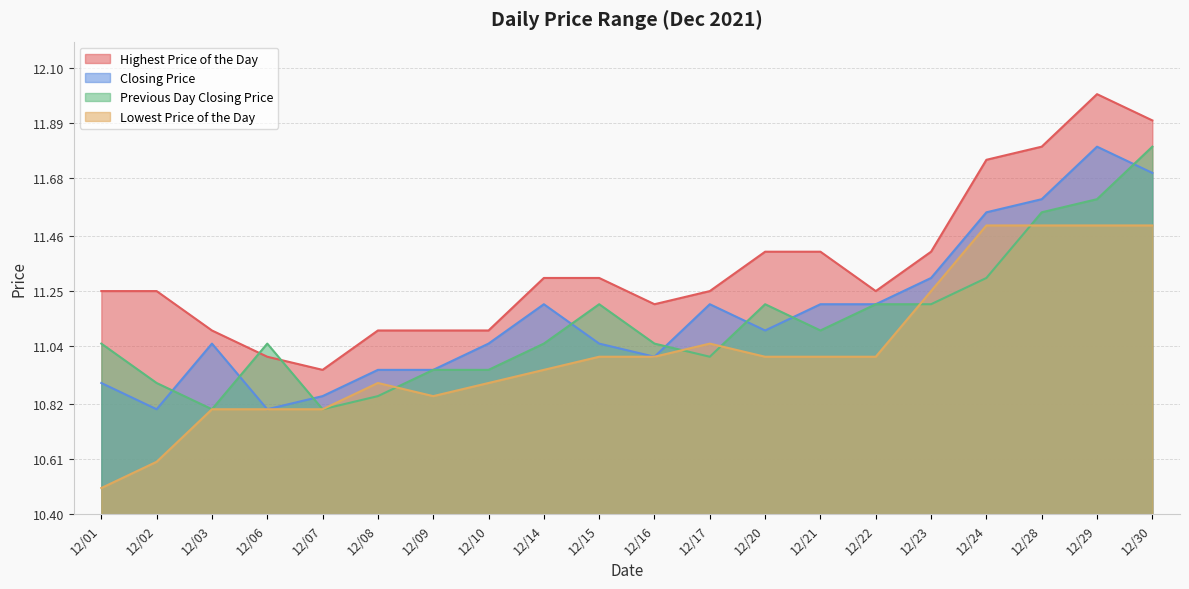

Which series ends up on top after the final intersection of Highest Price of the Day and Previous Day Closing Price?

Highest Price of the Day